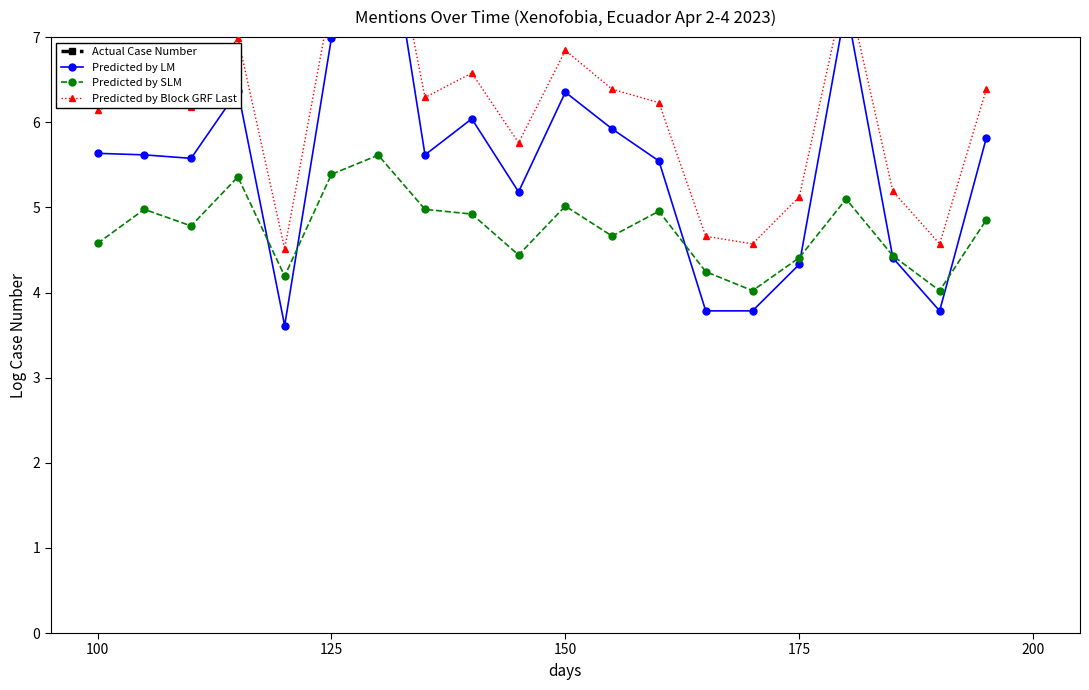

How many data points does each series have?

20